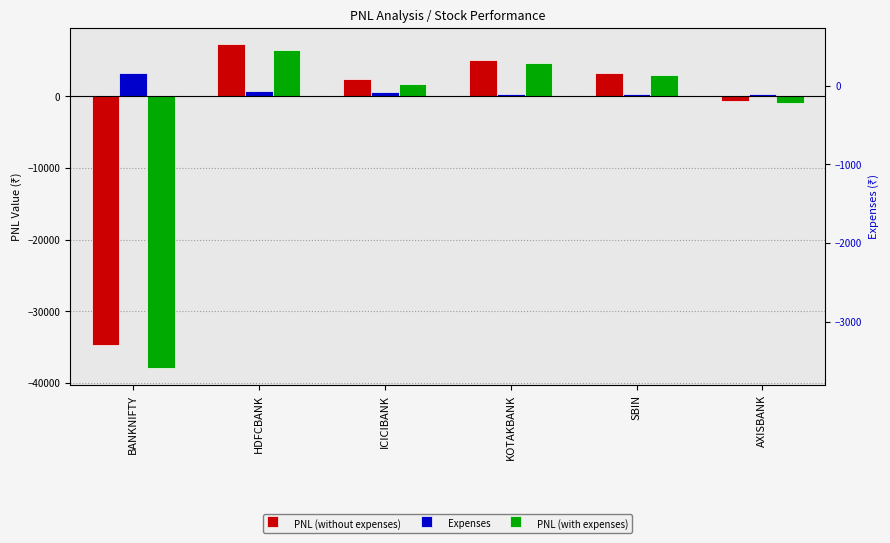

How many bars are there in total?

18